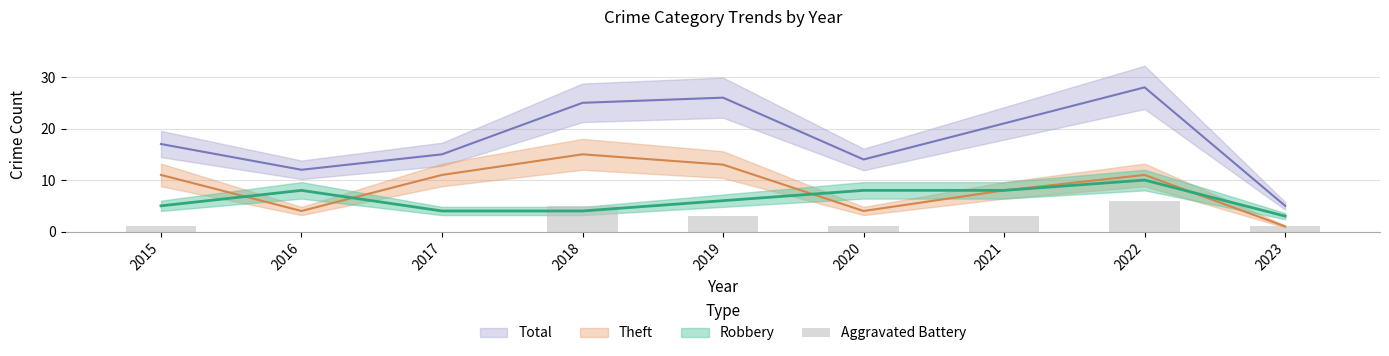

How many values are below 1?

2